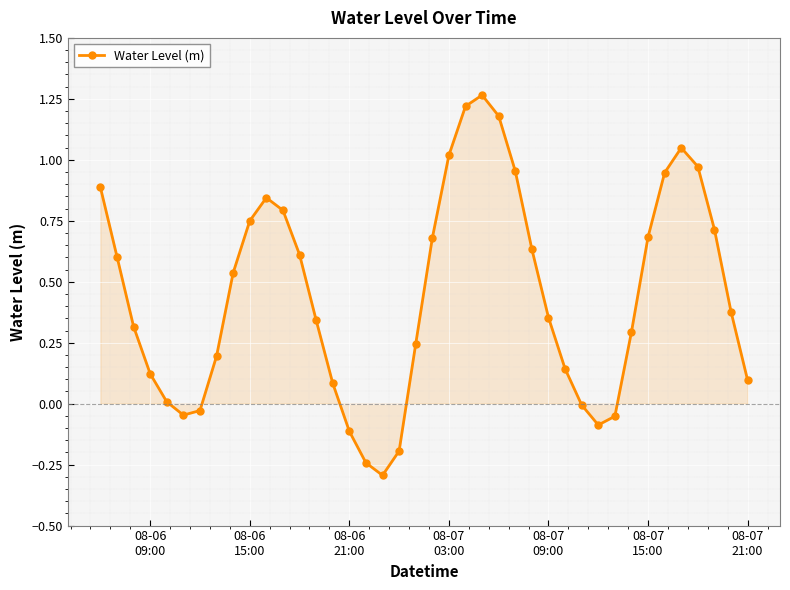

How many interior local valleys (lower than both neighbors) does the data have?

3